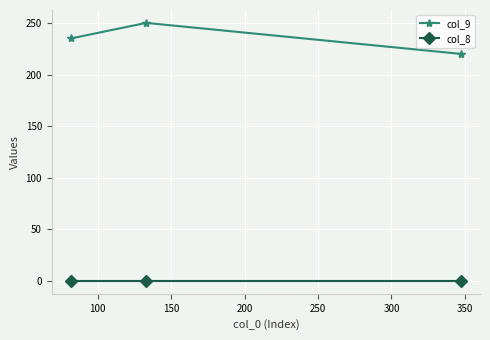

Rank the series by their average value, from highest to lowest.

col_9, col_8